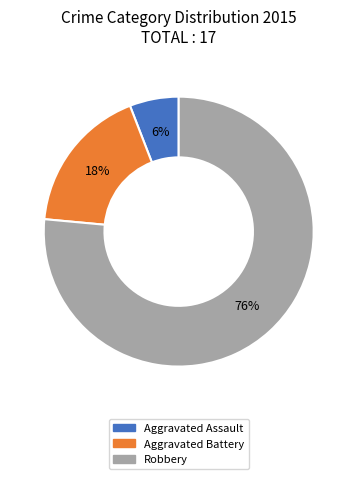

The Robbery slice represents 65% of the pie. True or false?

False